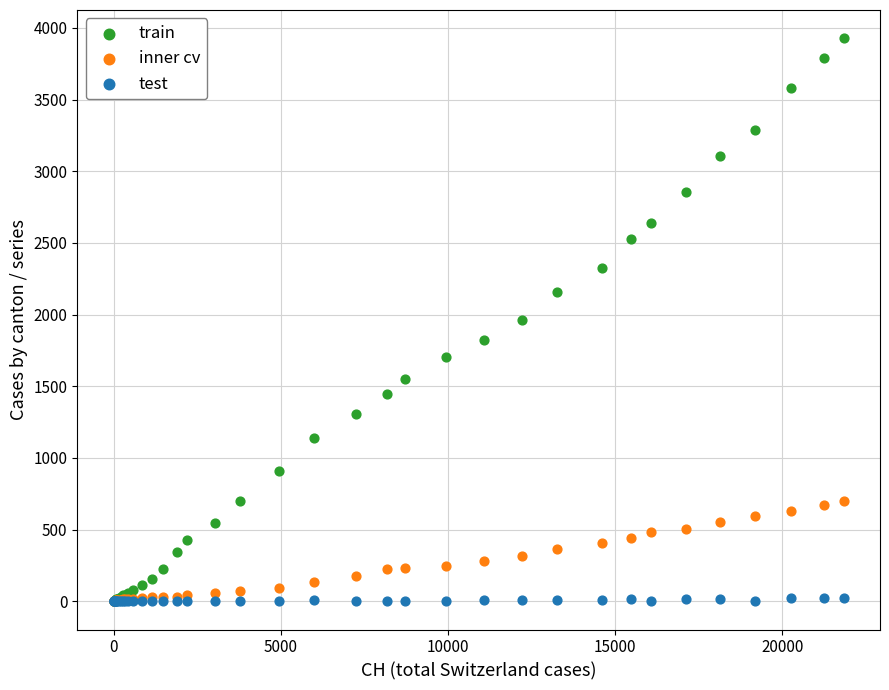

What are all the series names shown in the legend?

train, inner cv, test